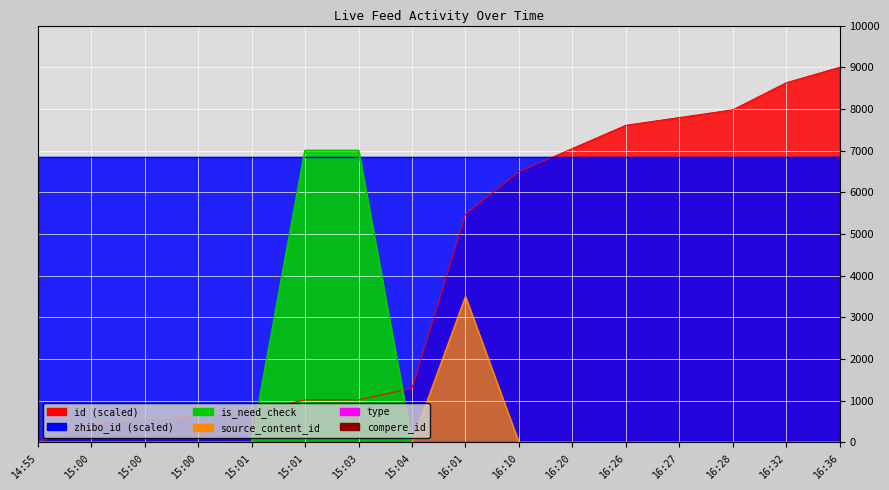

At which category is the sum across all series the highest?

16:36